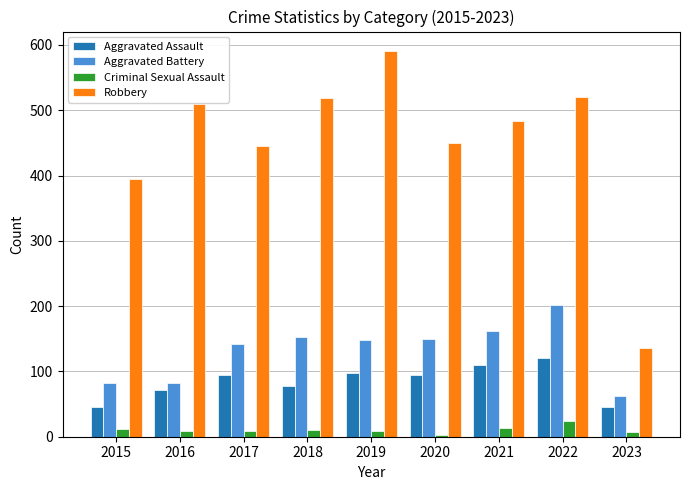

Which label corresponds to the largest value in the chart?

2019